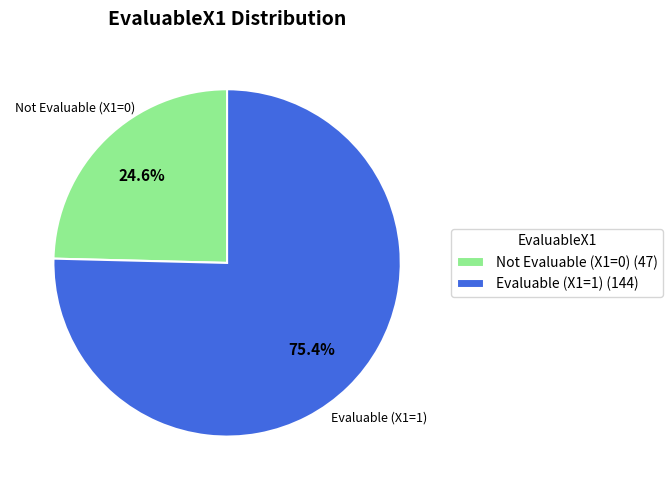

Which category has the biggest portion of the pie?

Evaluable (X1=1) (144)